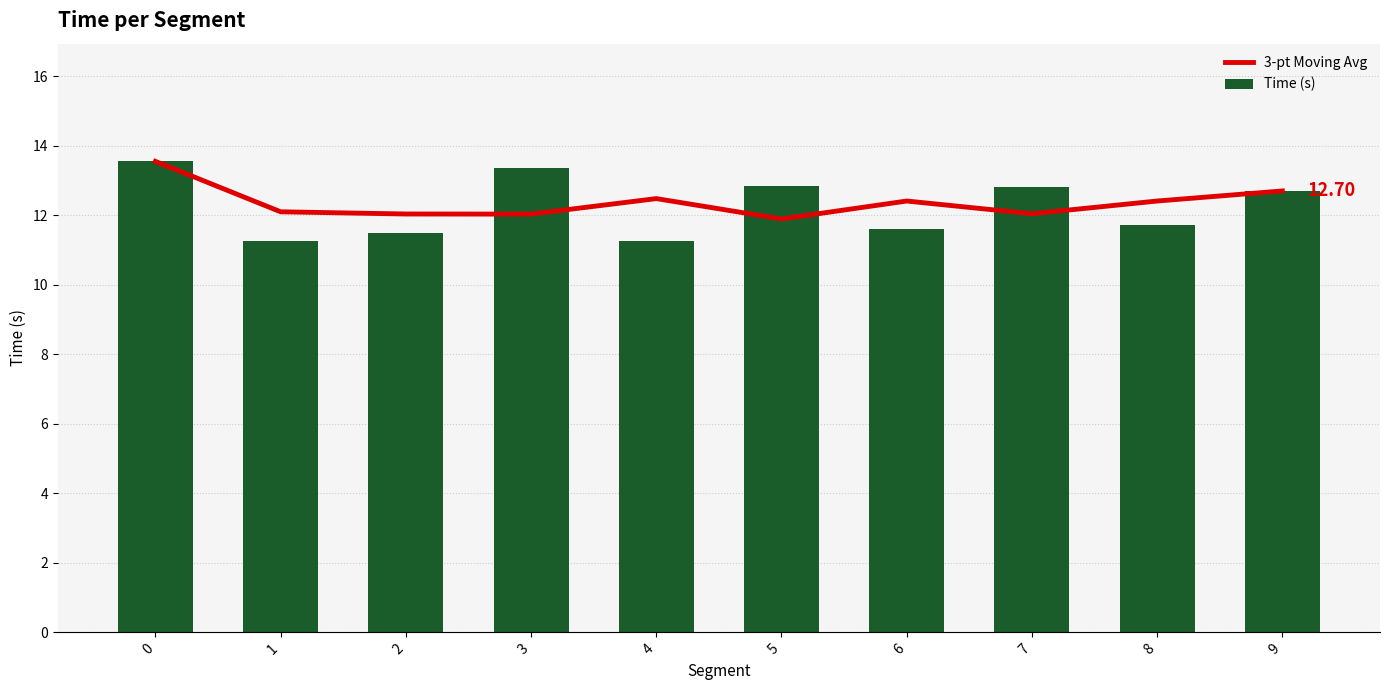

Reading left to right, list all the values displayed in this chart.

3-pt Moving Avg: 0=13.6	1=12.1	2=12.0	3=12.0	4=12.5	5=11.9	6=12.4	7=12.0	8=12.4	9=12.7
Time (s): 0=13.6	1=11.3	2=11.5	3=13.4	4=11.2	5=12.8	6=11.6	7=12.8	8=11.7	9=12.7